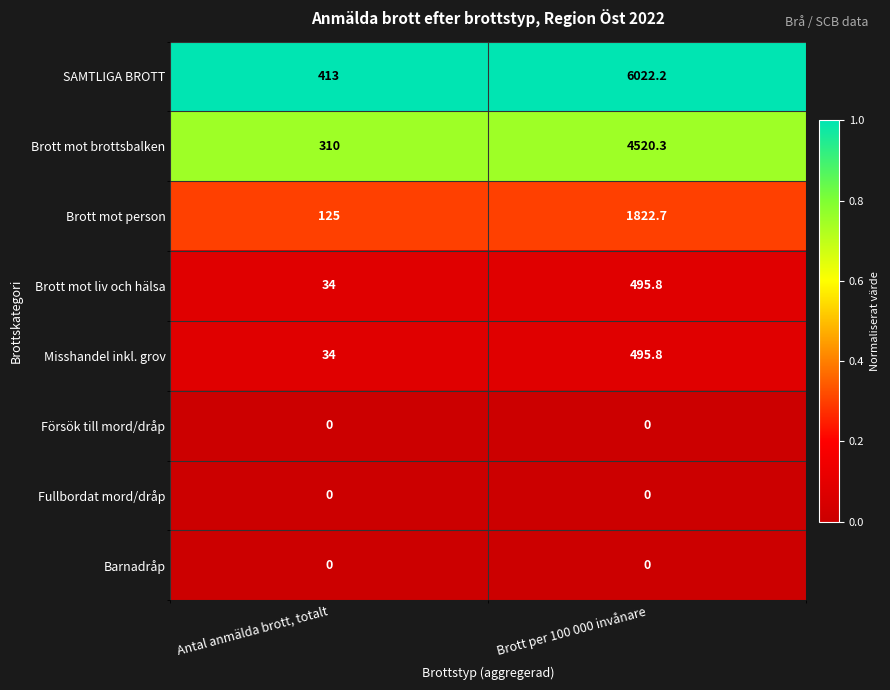

Reading left to right, transcribe all the data shown in this chart.

SAMTLIGA BROTT: Antal anmälda brott, totalt=413.0	Brott per 100 000 invånare=6022.2
Brott mot brottsbalken: Antal anmälda brott, totalt=310.0	Brott per 100 000 invånare=4520.3
Brott mot person: Antal anmälda brott, totalt=125.0	Brott per 100 000 invånare=1822.7
Brott mot liv och hälsa: Antal anmälda brott, totalt=34.0	Brott per 100 000 invånare=495.8
Misshandel inkl. grov: Antal anmälda brott, totalt=34.0	Brott per 100 000 invånare=495.8
Försök till mord/dråp: Antal anmälda brott, totalt=0.0	Brott per 100 000 invånare=0.0
Fullbordat mord/dråp: Antal anmälda brott, totalt=0.0	Brott per 100 000 invånare=0.0
Barnadråp: Antal anmälda brott, totalt=0.0	Brott per 100 000 invånare=0.0